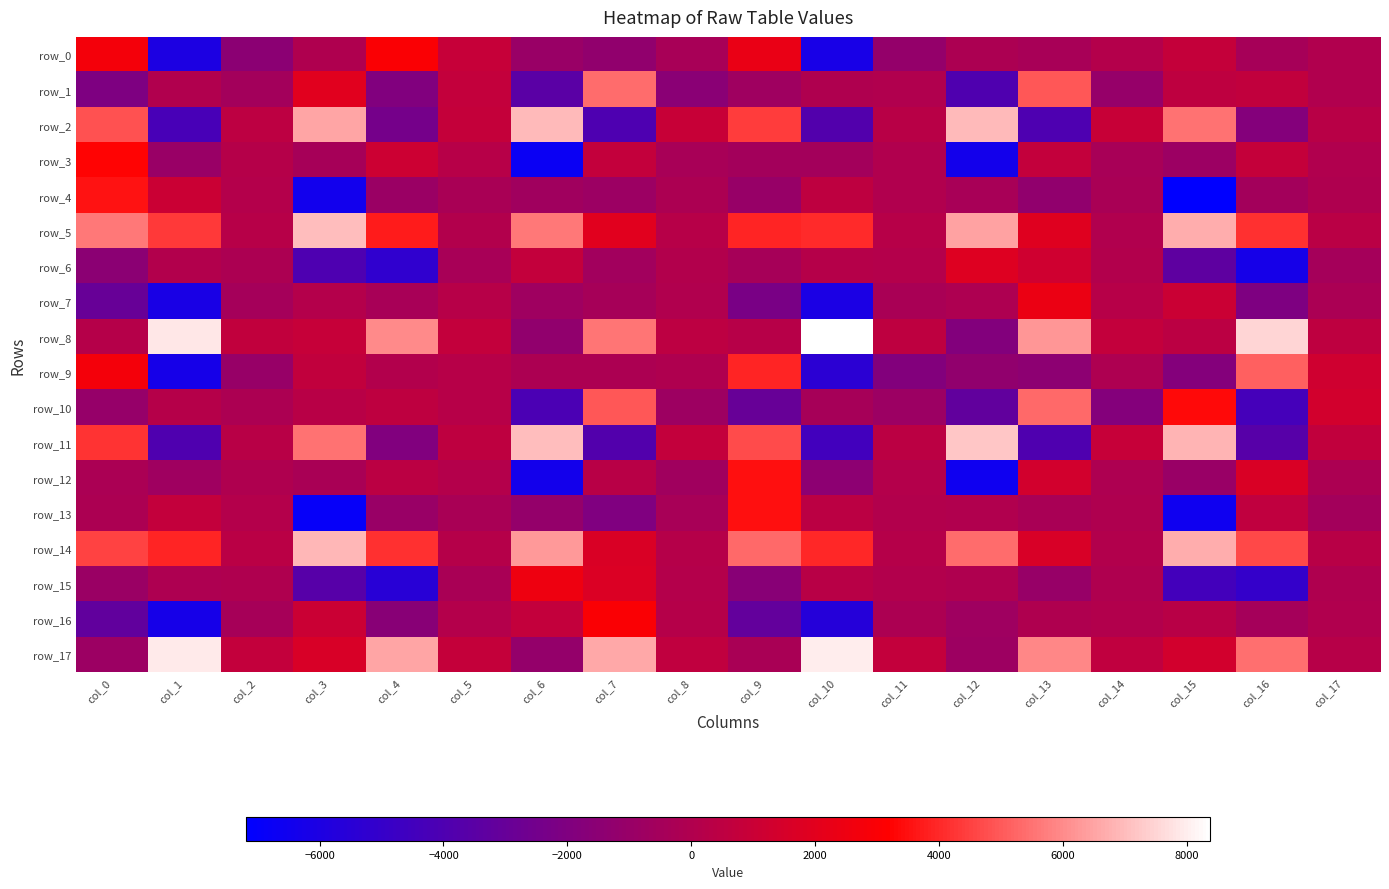

What is the sum of all row_17 values?

44048.4